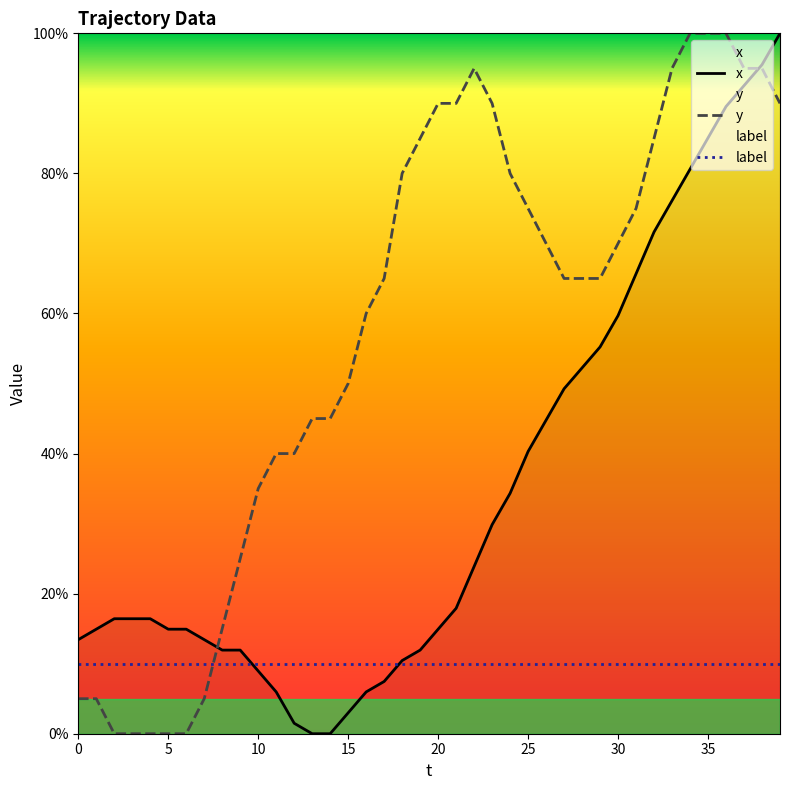

Rank the series by their maximum value, from lowest to highest.

label, x, y